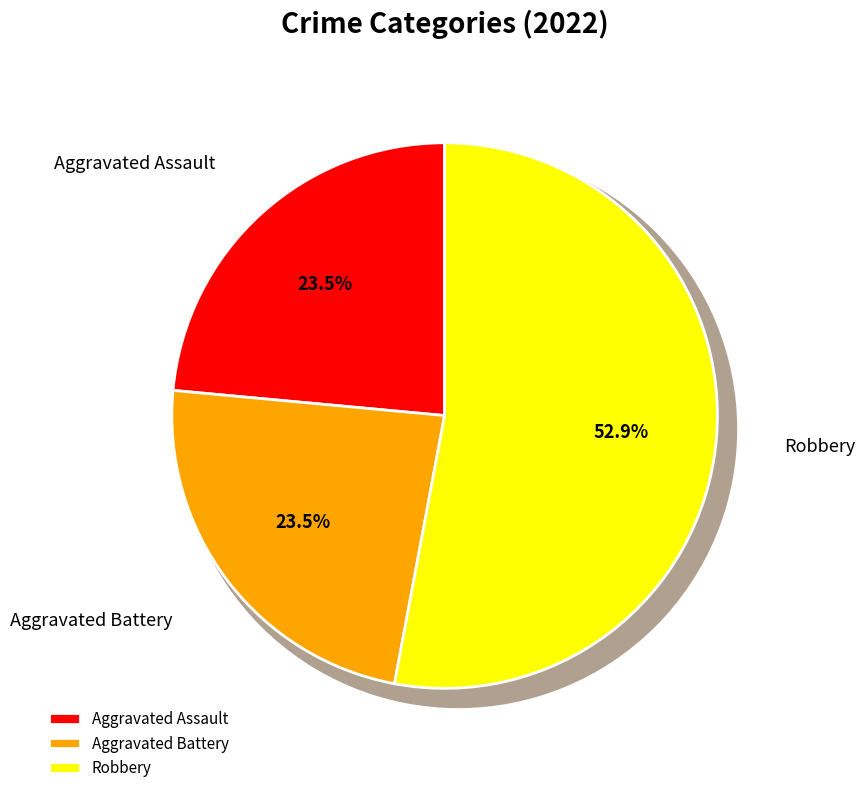

True or false: Aggravated Battery accounts for 38% of the total.

False